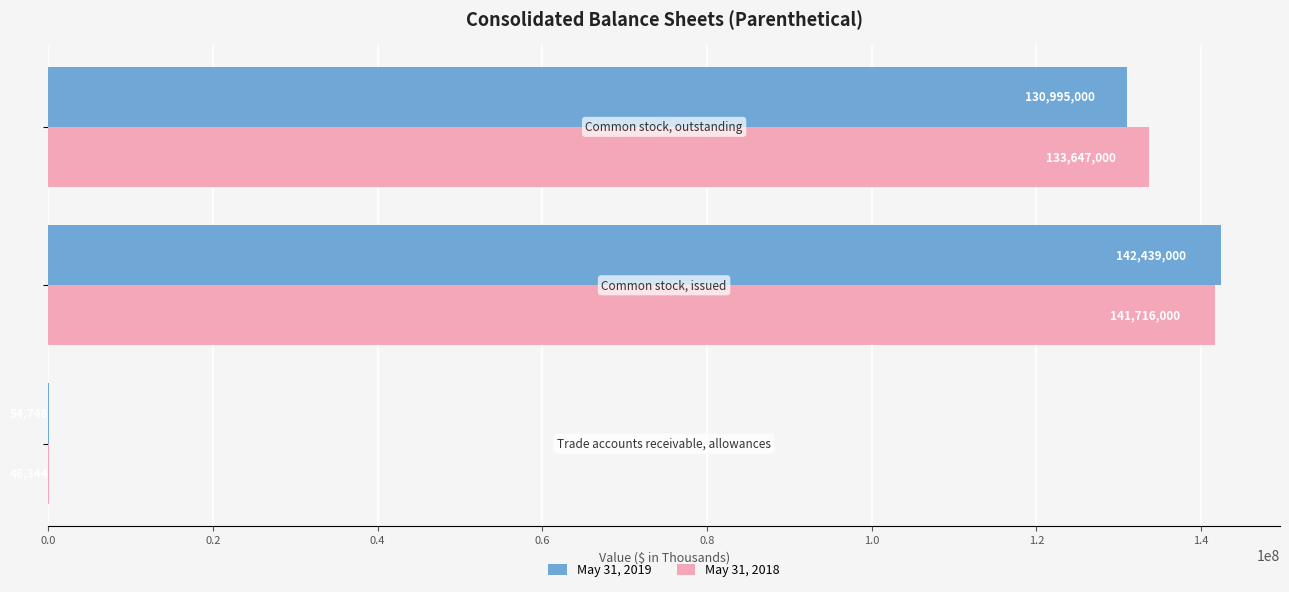

What is the maximum value for May 31, 2019?

142439000